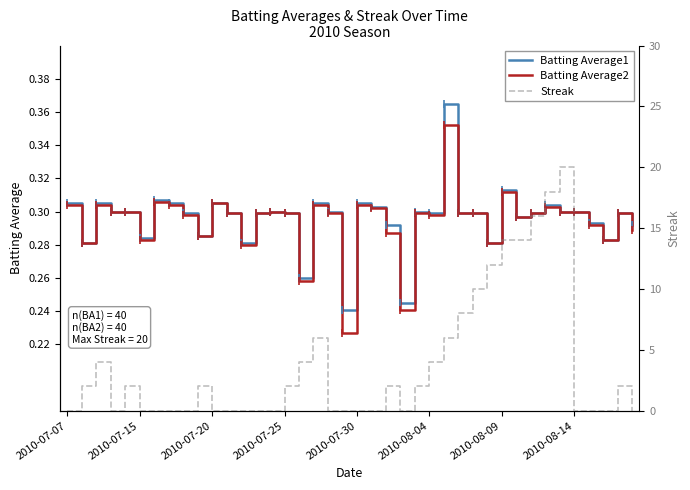

Which category has the lowest value in the Streak series?

2010-07-07